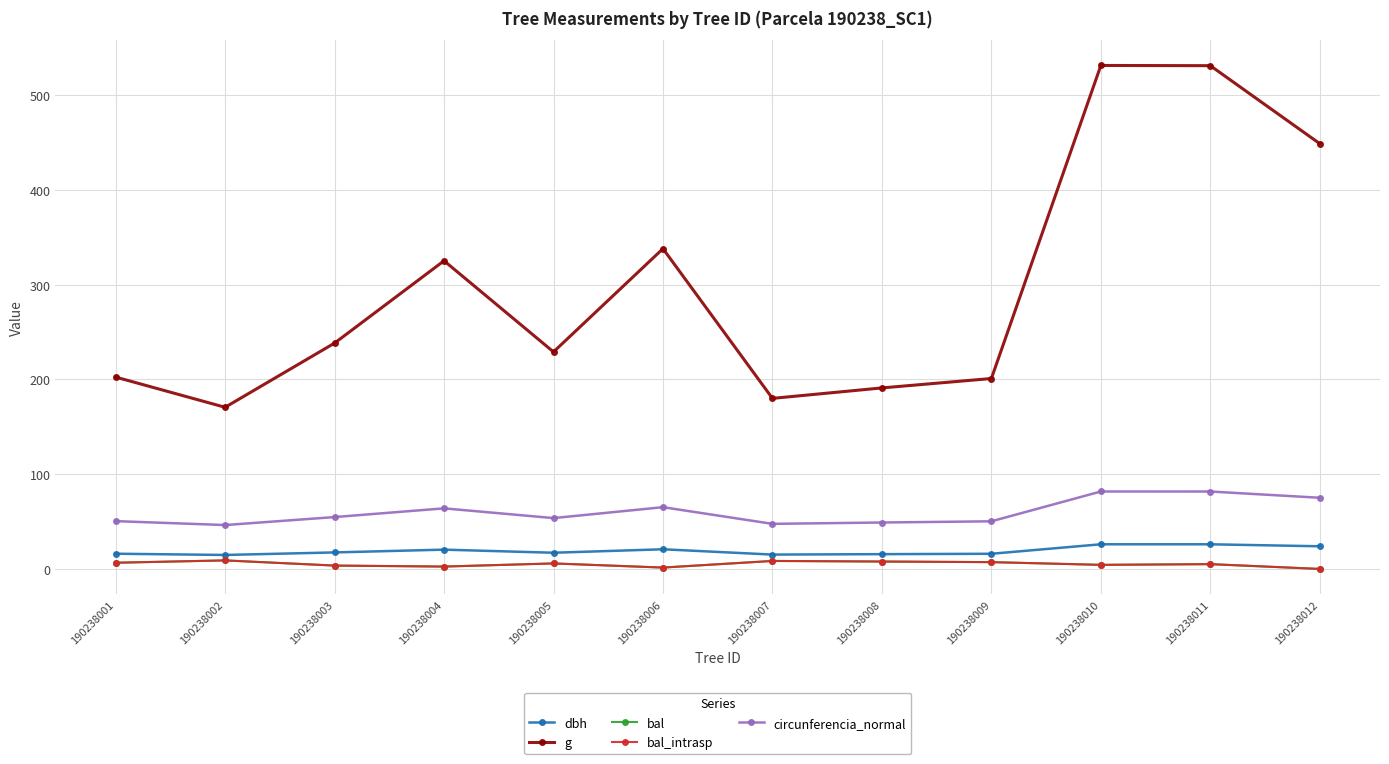

How many lines are shown in the chart?

5